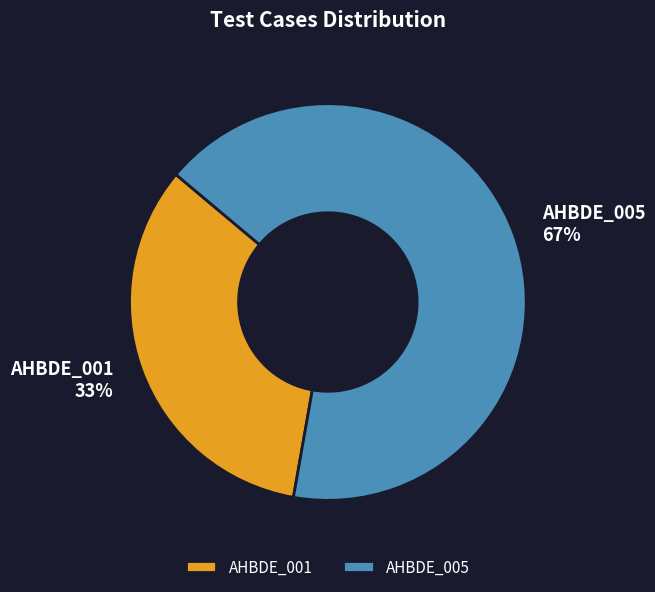

Is it true that AHBDE_001 is 25% of the pie?

False